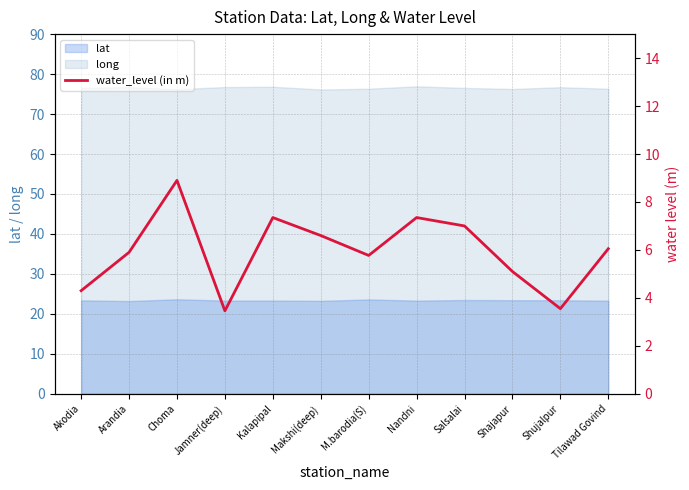

What is the approximate value of long at Akodia?

76.6